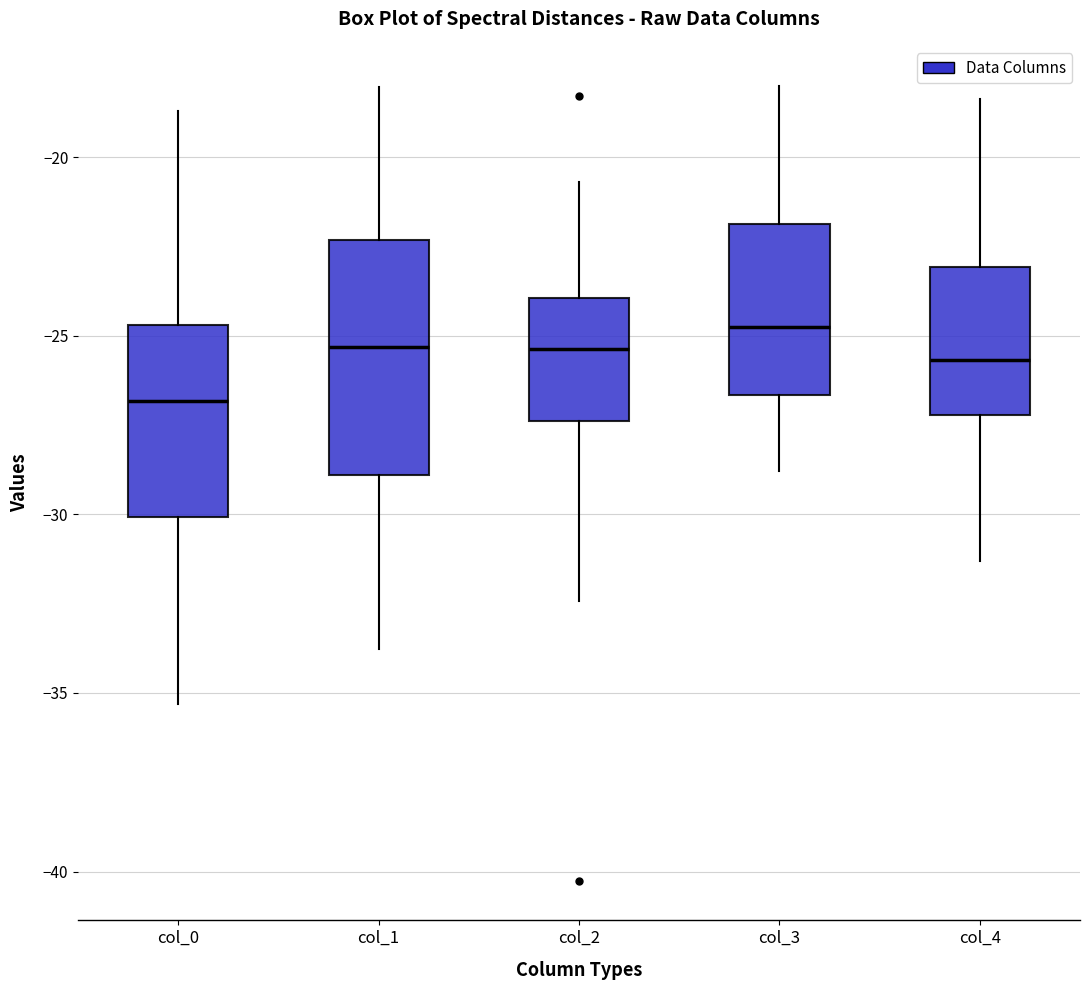

Comparing the boxes themselves (not the whiskers), which one is the tallest?

col_1